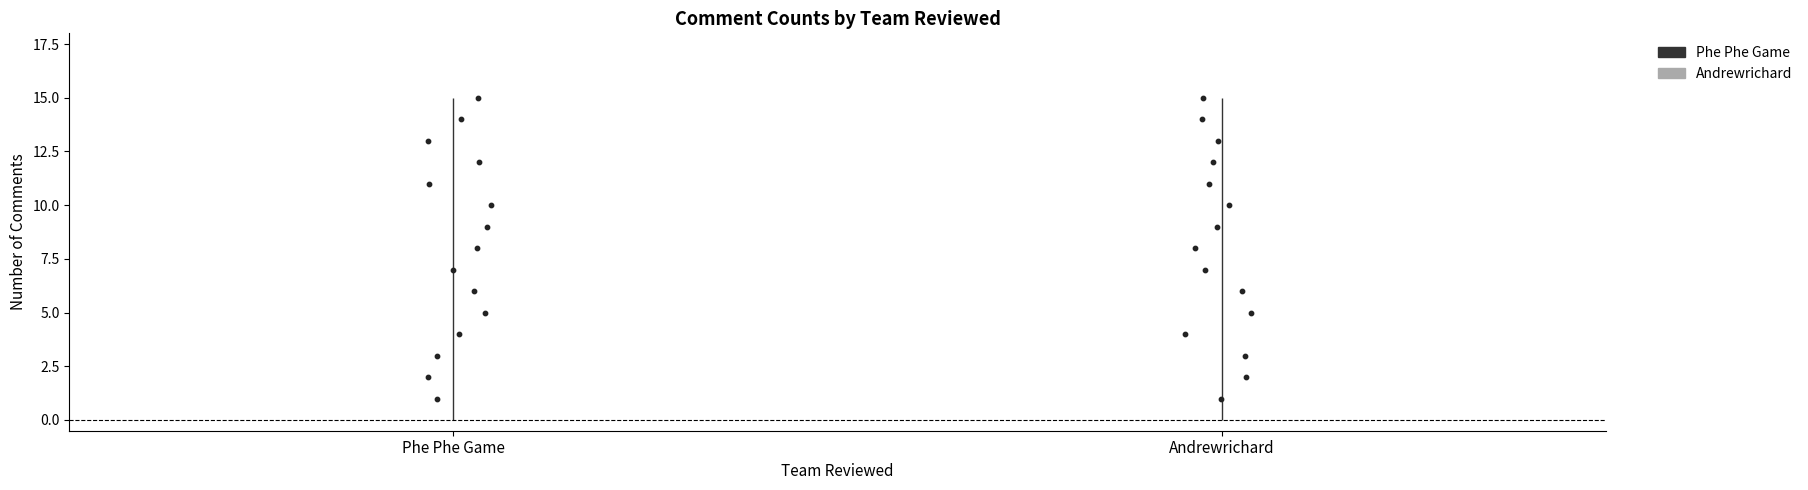

Which series contains the highest Y value?

Phe Phe Game